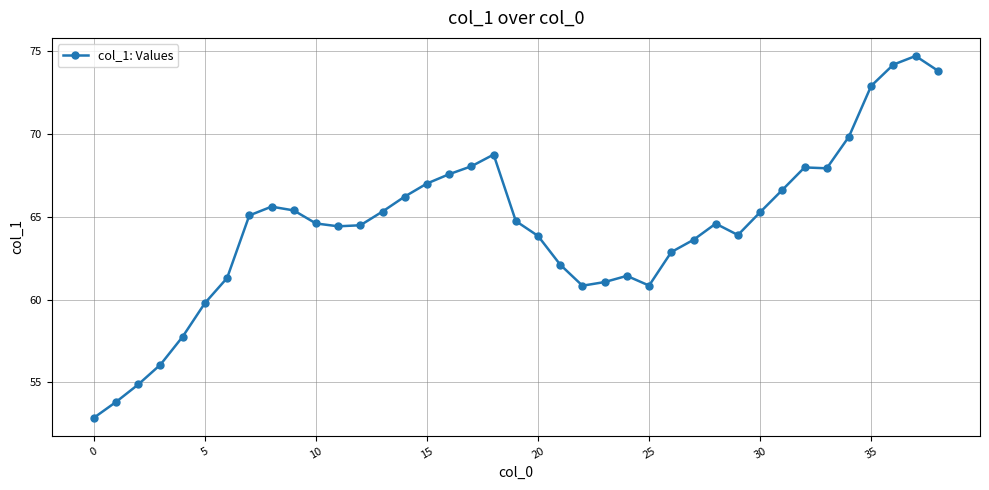

True or false: there are more than 1 points higher than both neighbors.

True